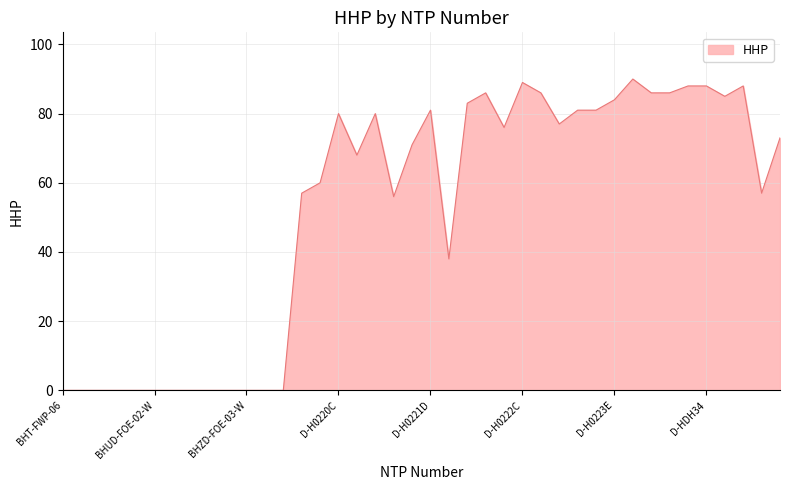

What is the difference between the maximum and minimum values?

90